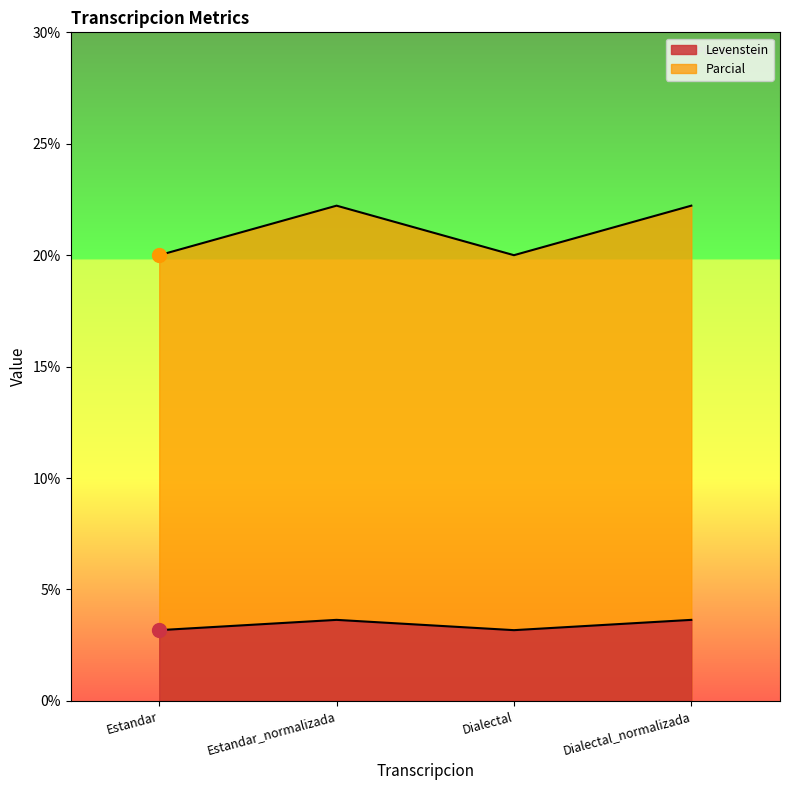

True or false: Parcial and Levenstein cross at least once.

False